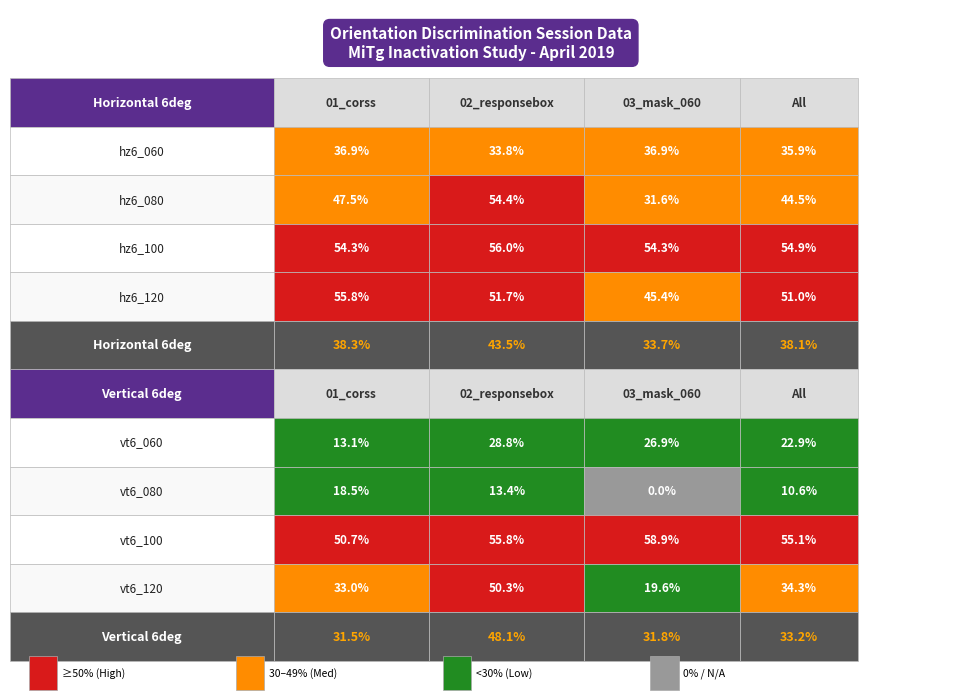

What is the average value of the vt6_060 series?

22.9